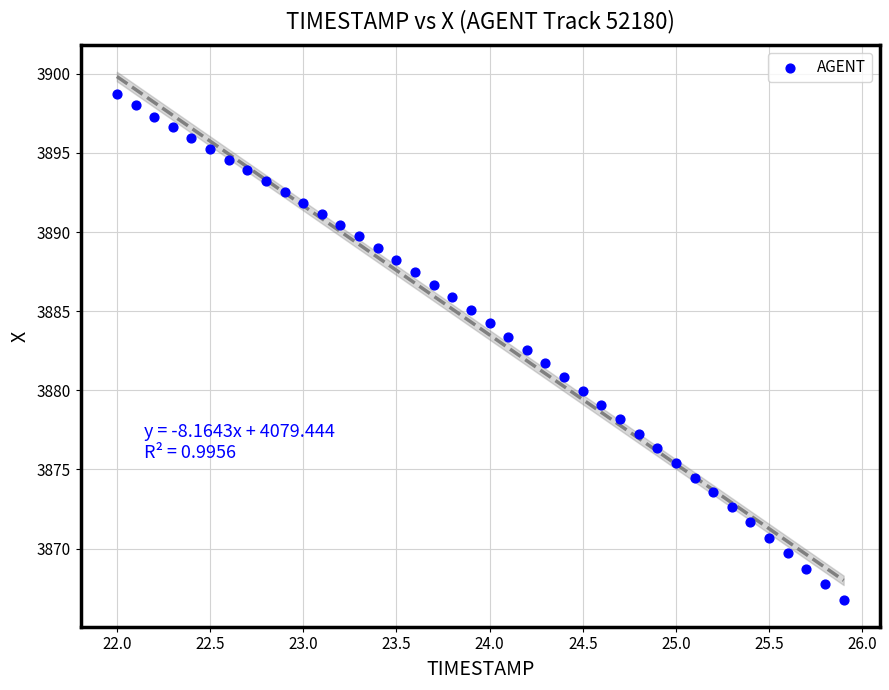

What is the range of Y values (max minus min)?

32.0